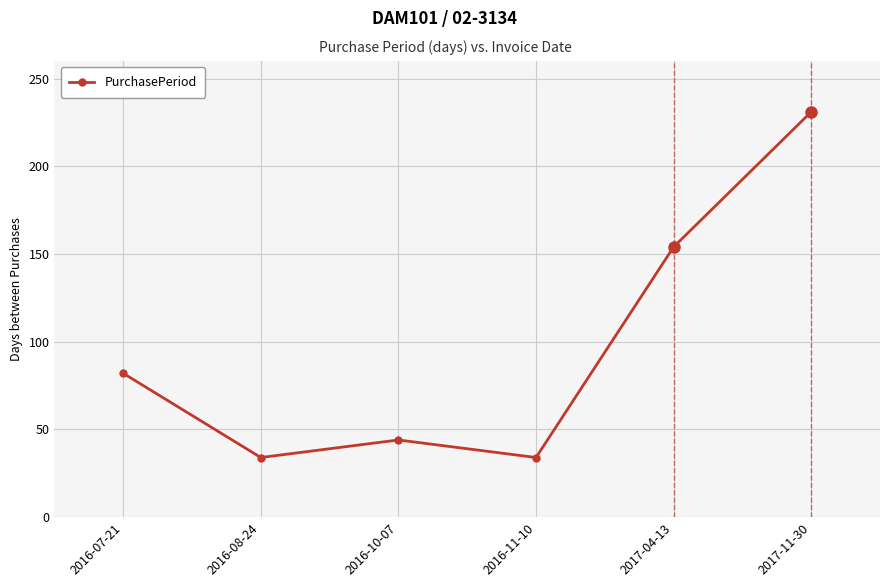

Which label corresponds to the largest value in the chart?

2017-11-30